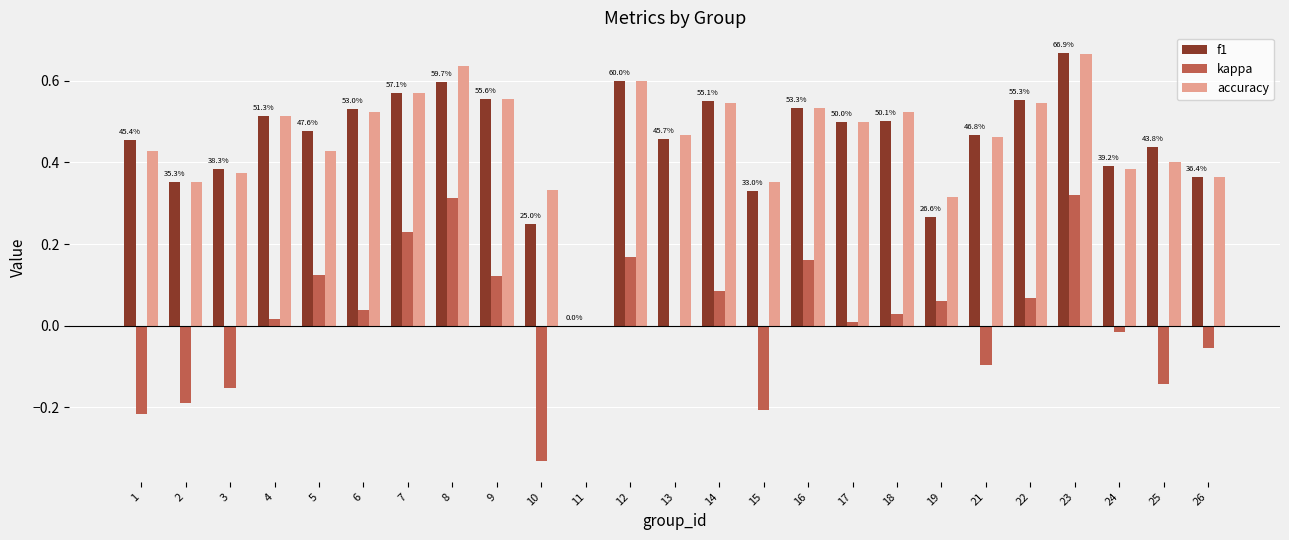

At which label is f1 closest to 0?

11